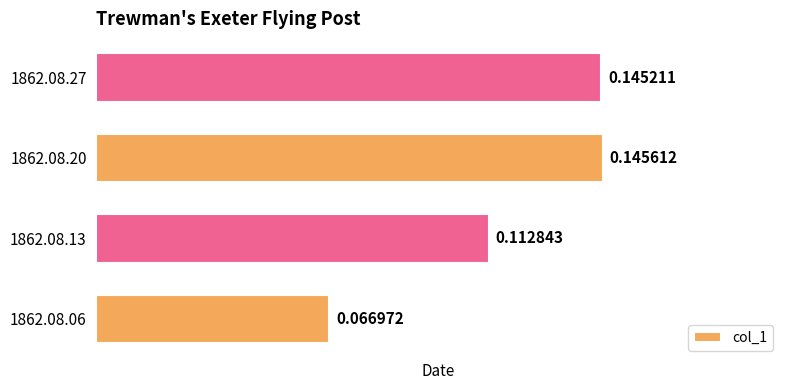

List the labels in order of value, smallest first.

1862.08.06, 1862.08.13, 1862.08.27, 1862.08.20